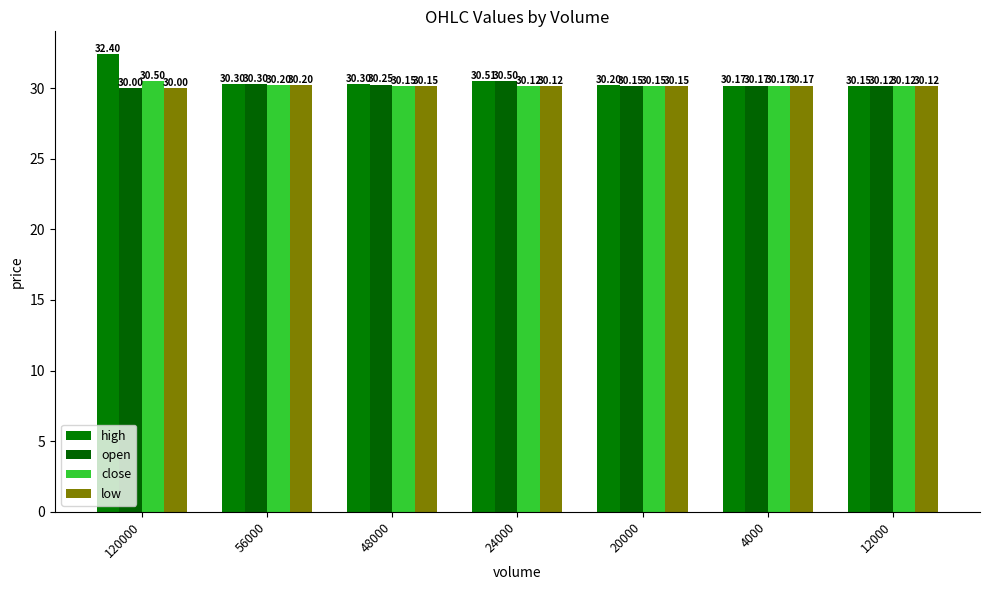

At how many categories does at least one series exceed 31?

1